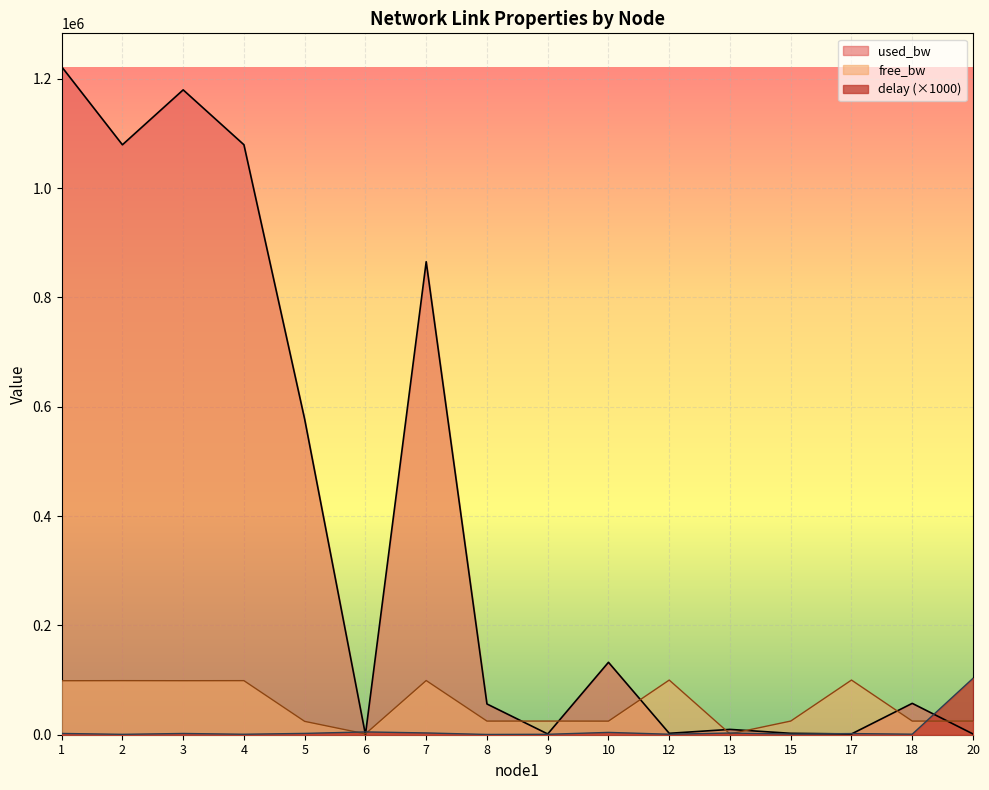

Which series changed the most between 15 and 18?

used_bw